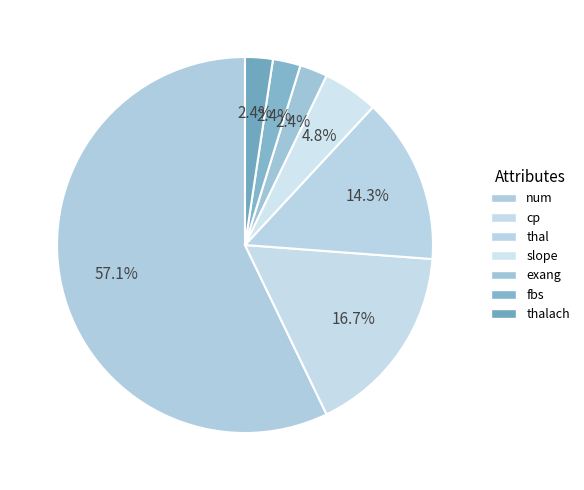

Rank the categories by value from highest to lowest.

num, cp, thal, slope, exang, fbs, thalach